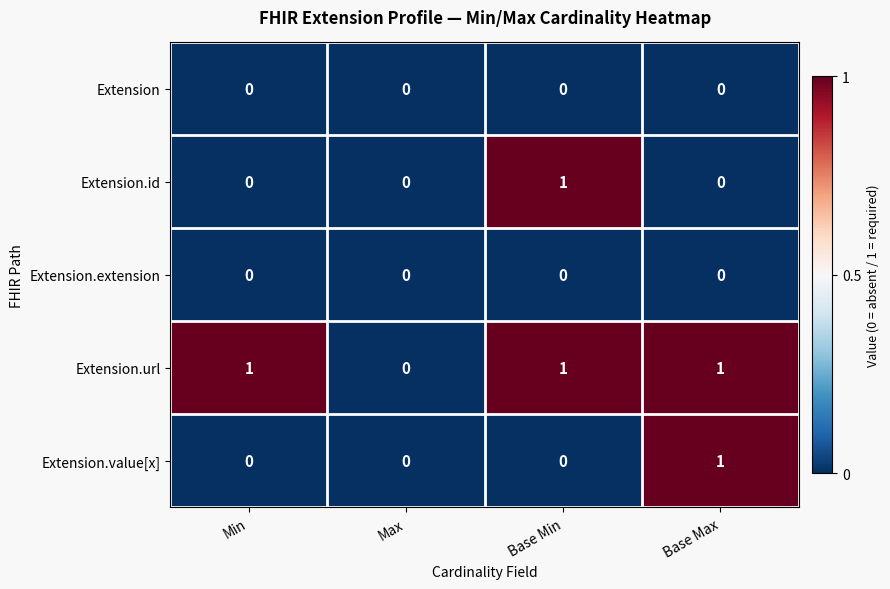

Reading left to right, transcribe all the data shown in this chart.

Extension: 0	0	0	0
Extension.id: 0	0	1	0
Extension.extension: 0	0	0	0
Extension.url: 1	0	1	1
Extension.value[x]: 0	0	0	1